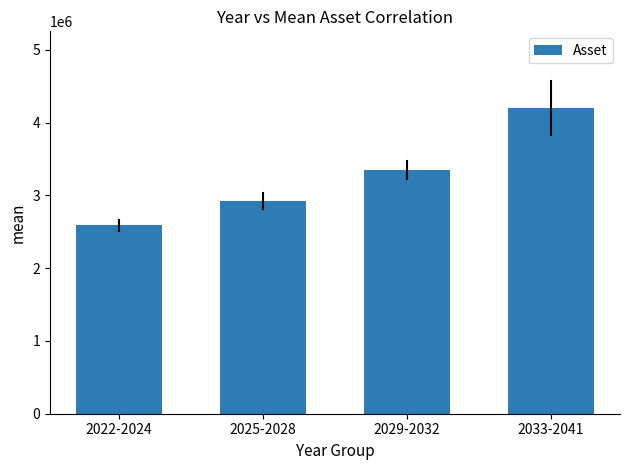

Reading right to left, extract all data points from this chart.

4204913.9	3351615.3	2920739.1	2588520.8